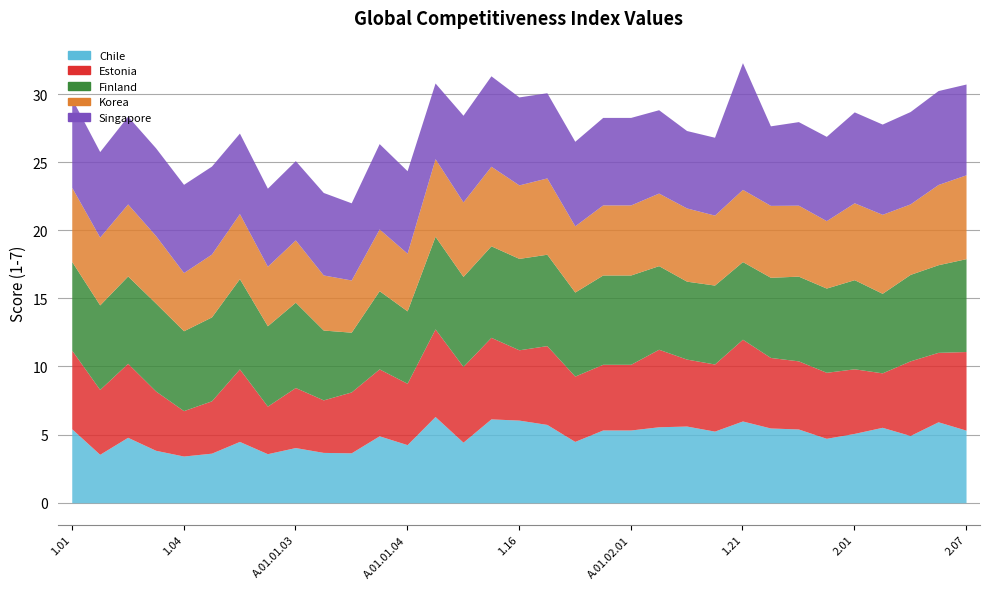

True or false: Korea and Finland intersect in this chart.

False